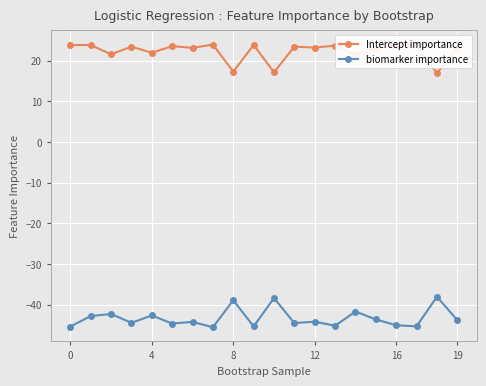

True or false: Intercept importance and biomarker importance intersect in this chart.

False